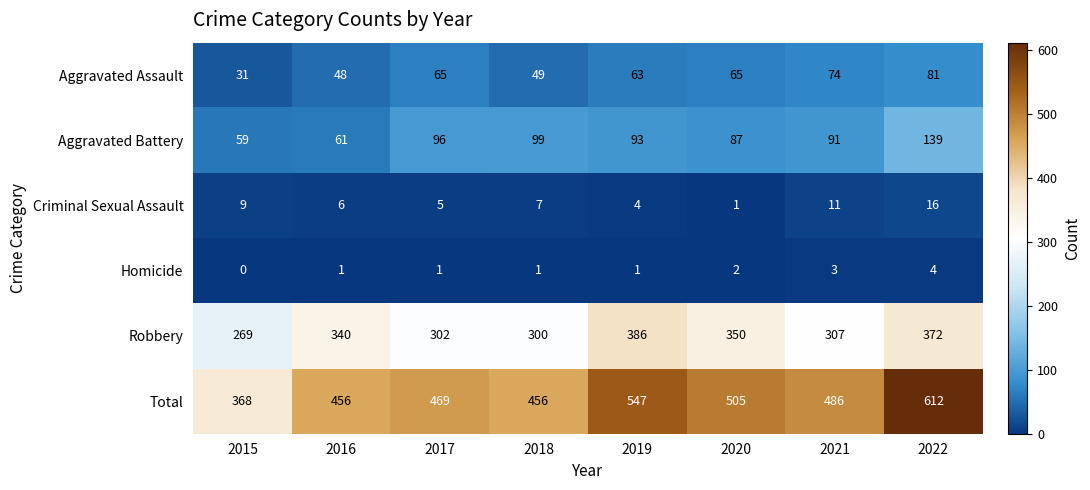

Where is Total nearest to the value 490?

2021